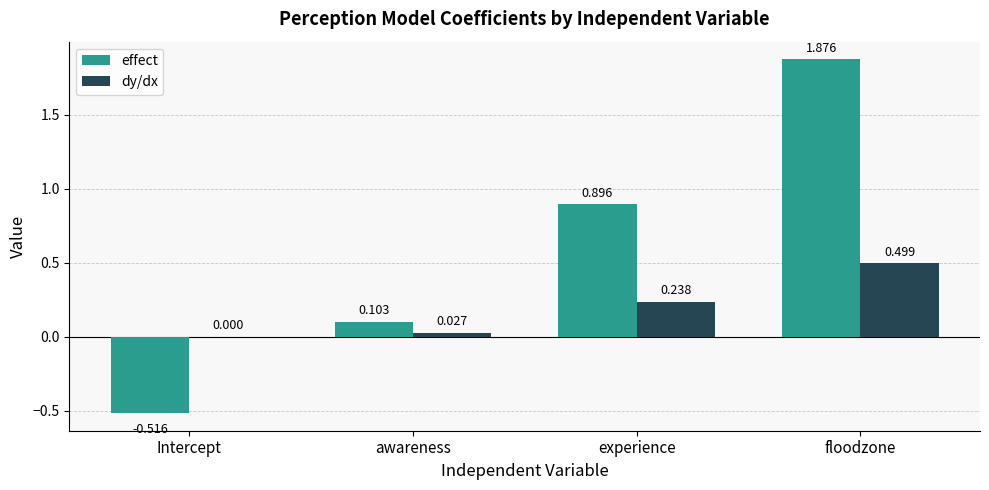

At which label is dy/dx closest to 0?

Intercept